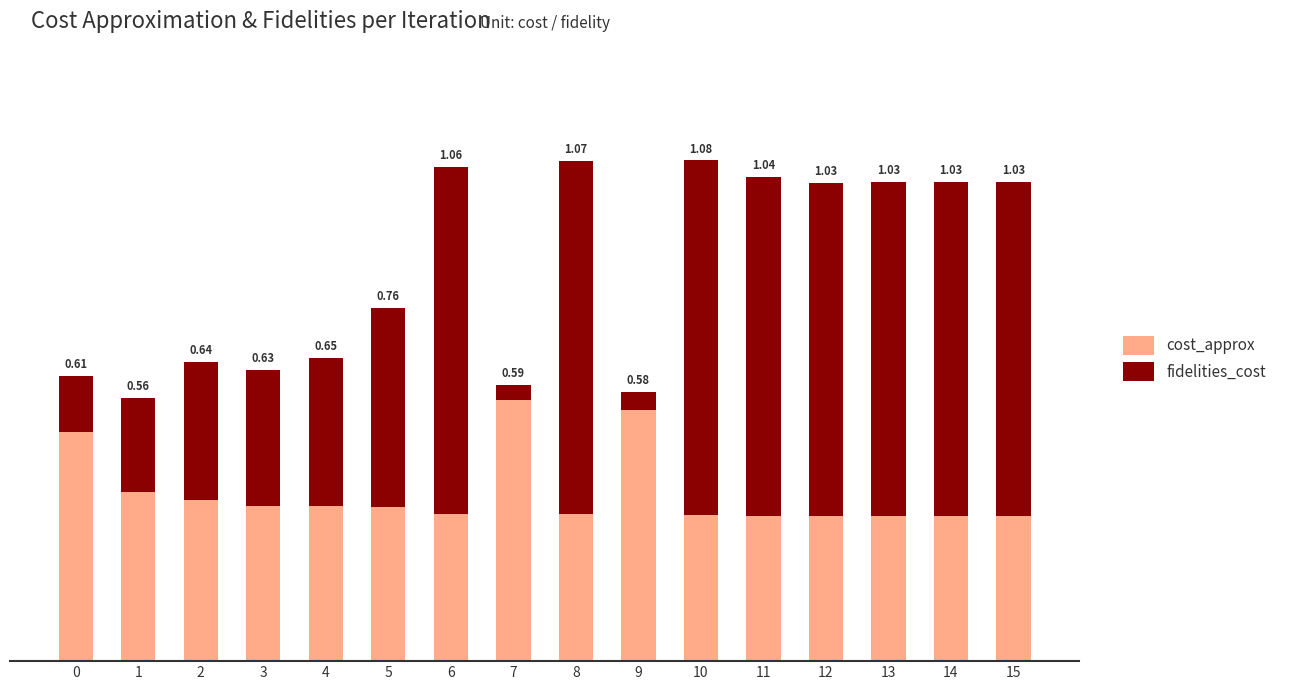

True or false: fidelities_cost has a value of 0.3 at 4.

True